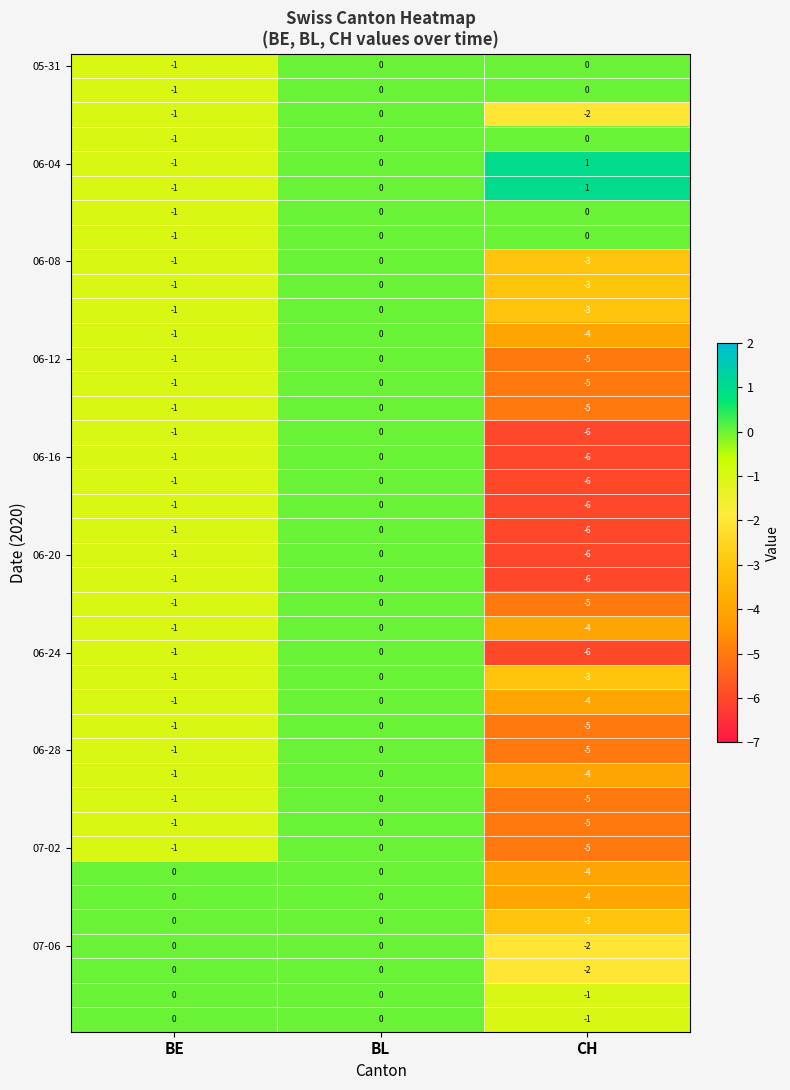

What is the total value across all series at CH?

-138